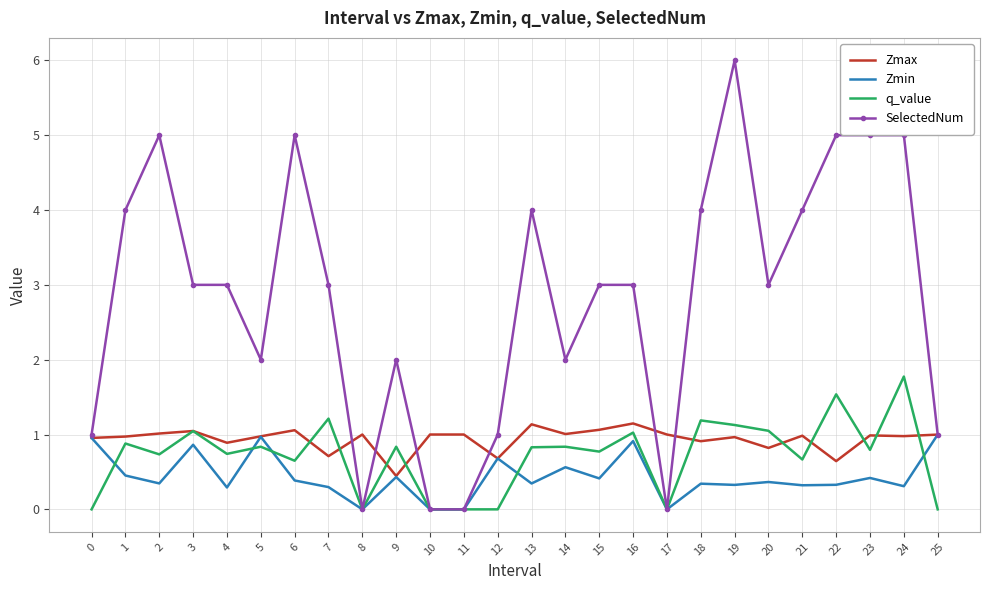

What is the spread (max minus min) of values at 23?

4.6